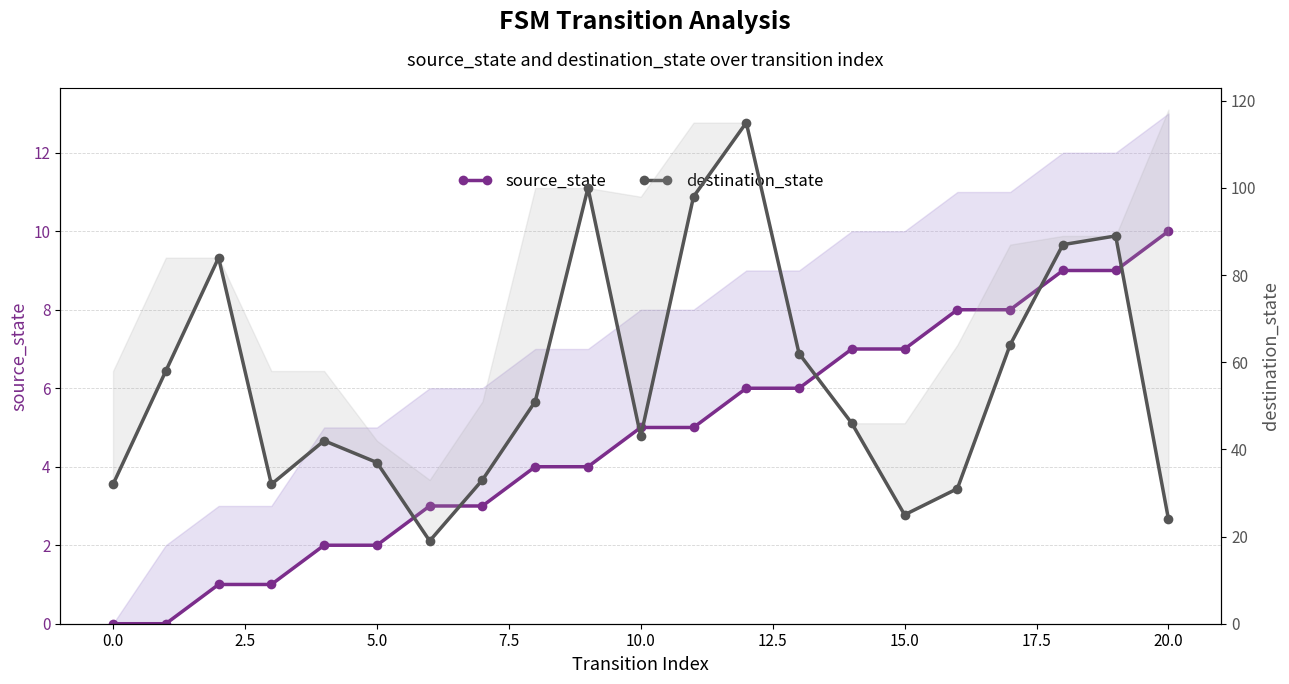

Reading left to right, what are all the values shown in this chart?

source_state: 0	0	1	1	2	2	3	3	4	4	5	5	6	6	7	7	8	8	9	9	10
destination_state: 32	58	84	32	42	37	19	33	51	100	43	98	115	62	46	25	31	64	87	89	24